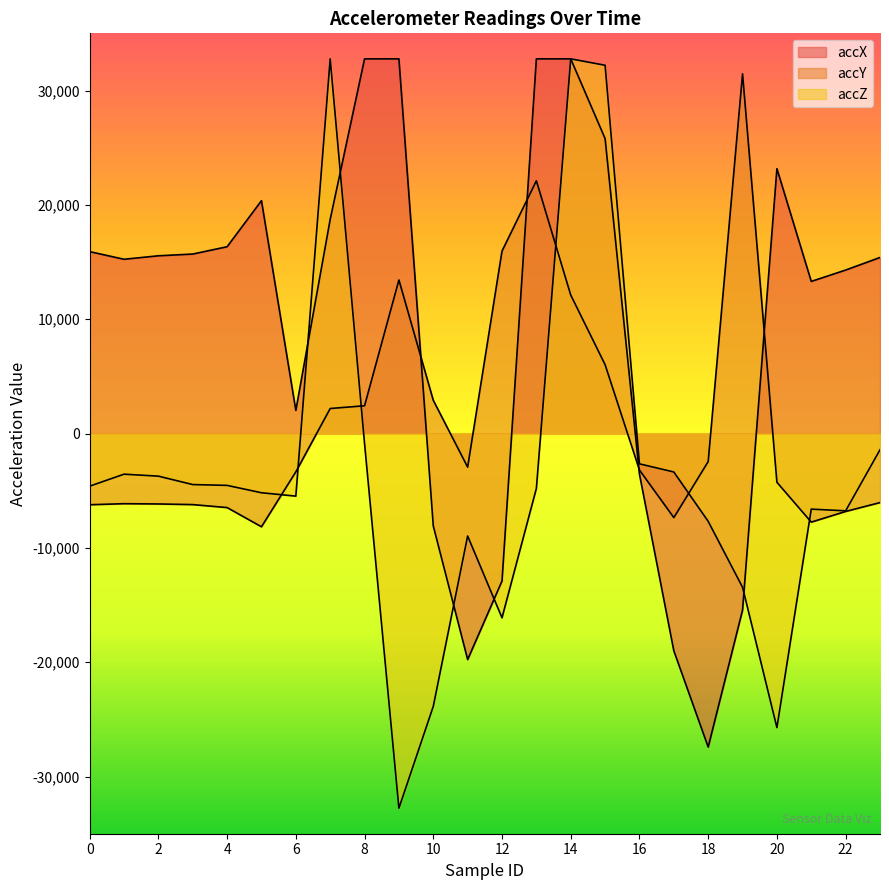

What are all the series names shown in the legend?

accX, accY, accZ